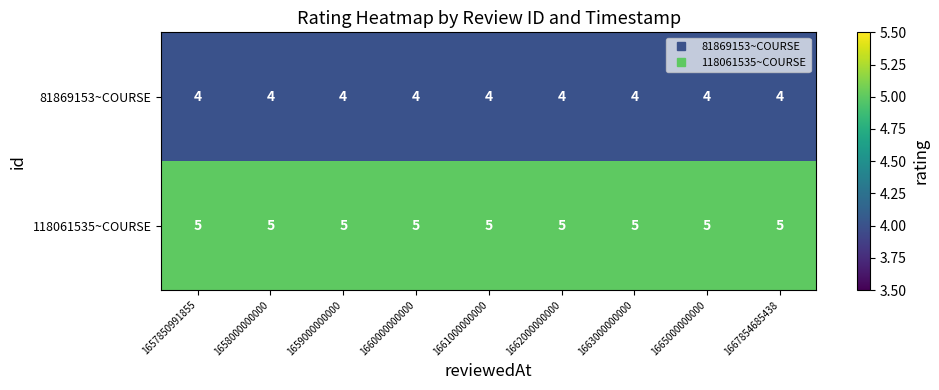

Is it true that 81869153~COURSE equals 4 at 1657850991855?

True